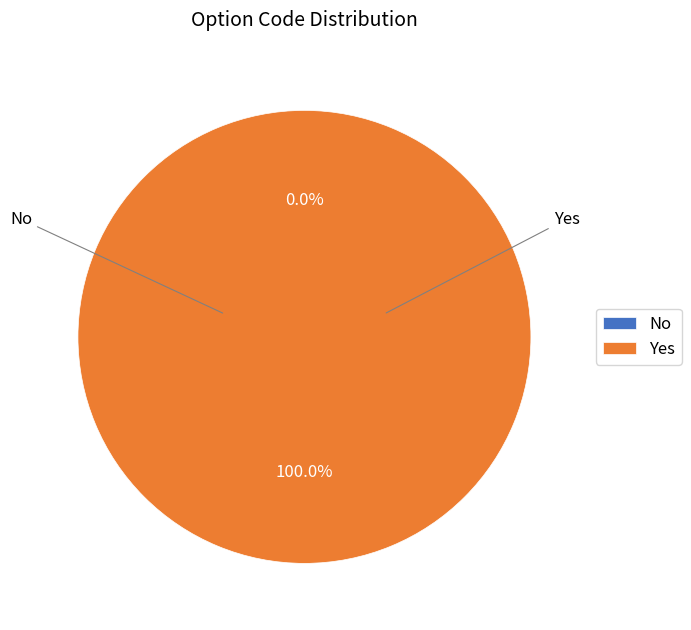

Rank the categories by value from highest to lowest.

Yes, No